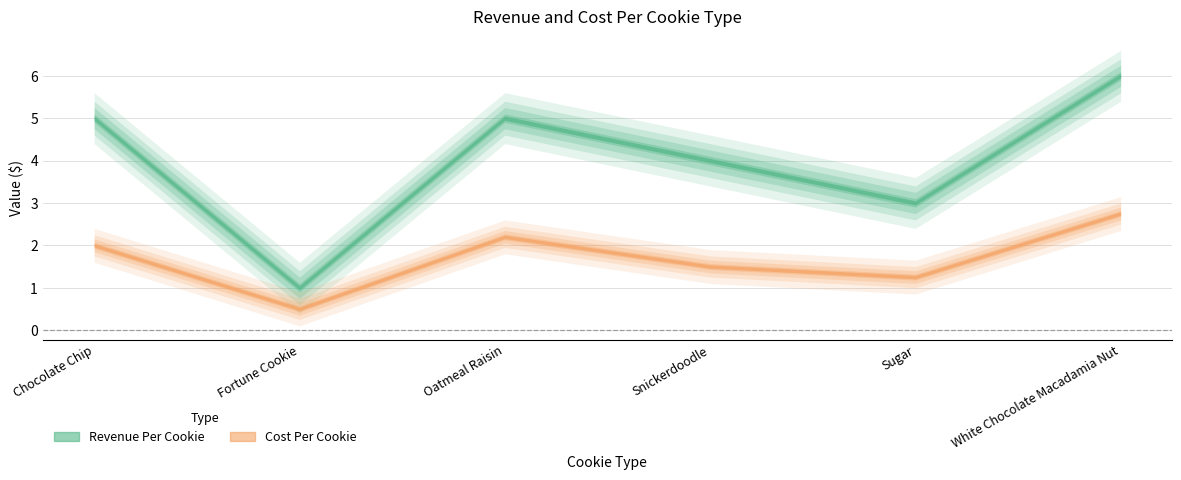

Rank the series at Fortune Cookie from lowest to highest value.

Cost Per Cookie, Revenue Per Cookie